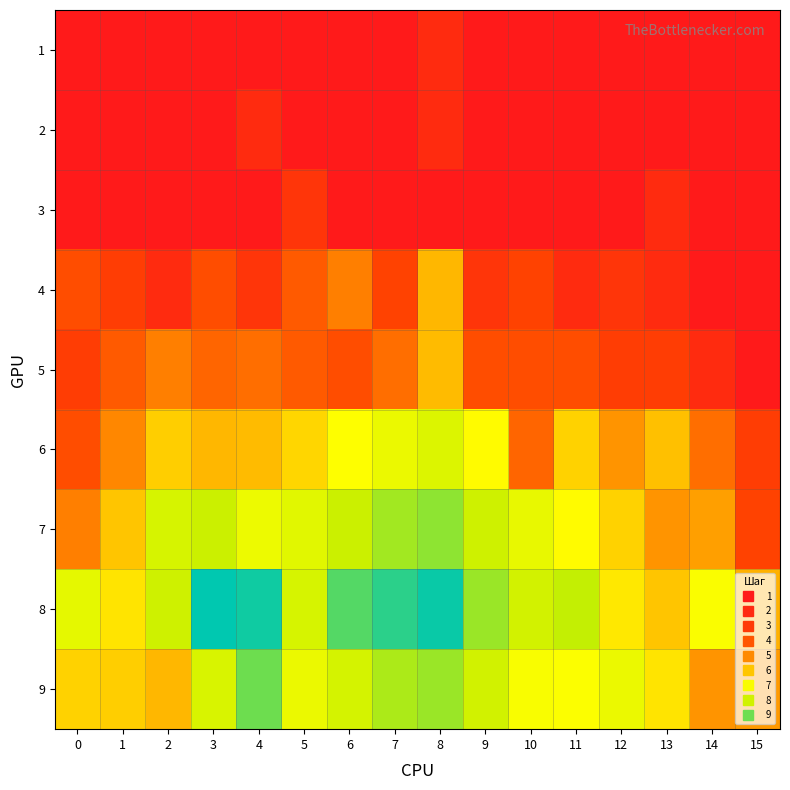

Count the number of data series in this chart.

9